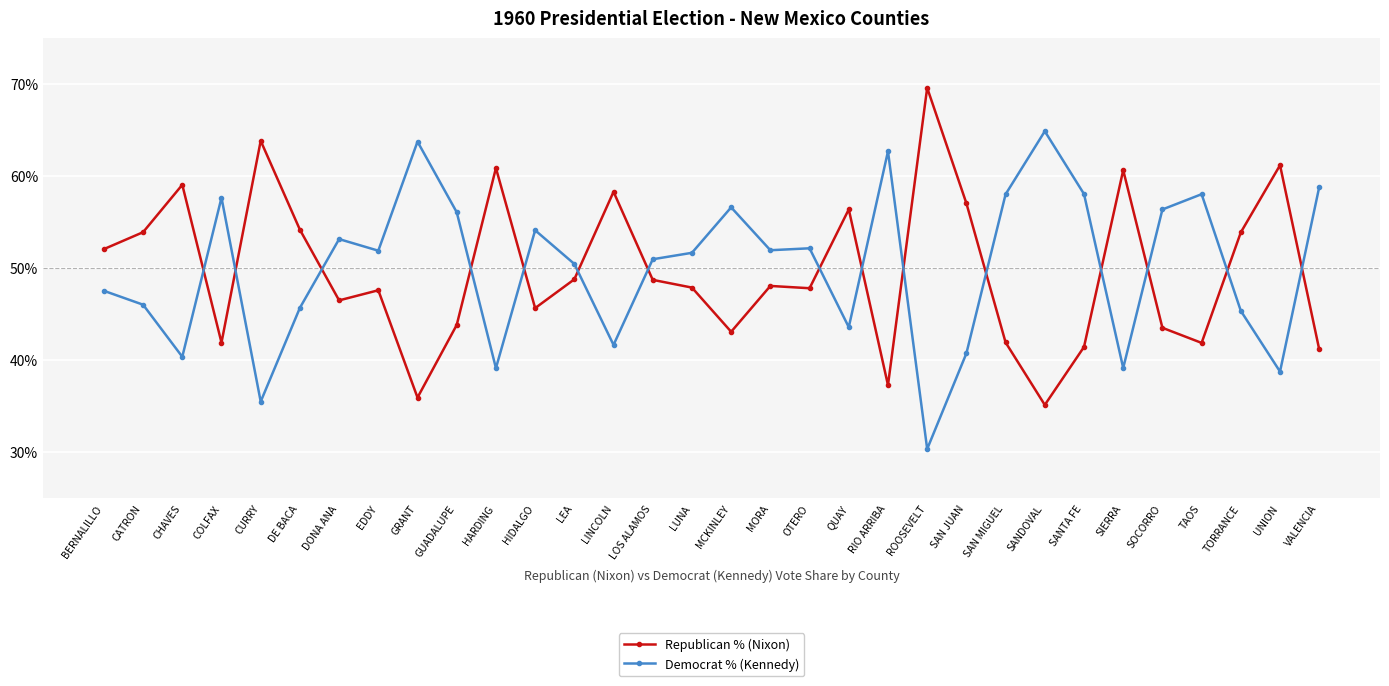

At which label is Democrat % (Kennedy) closest to 47?

BERNALILLO